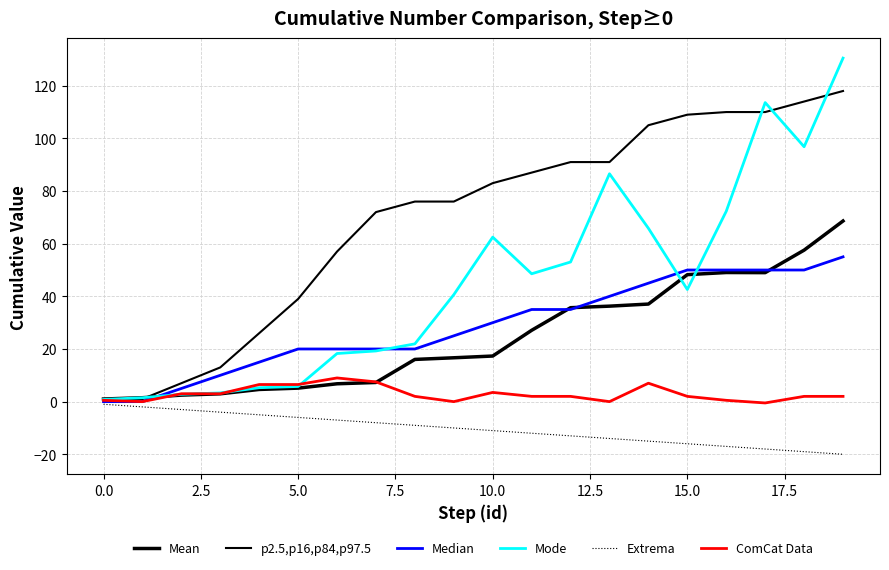

Does the chart have visible grid lines?

Yes